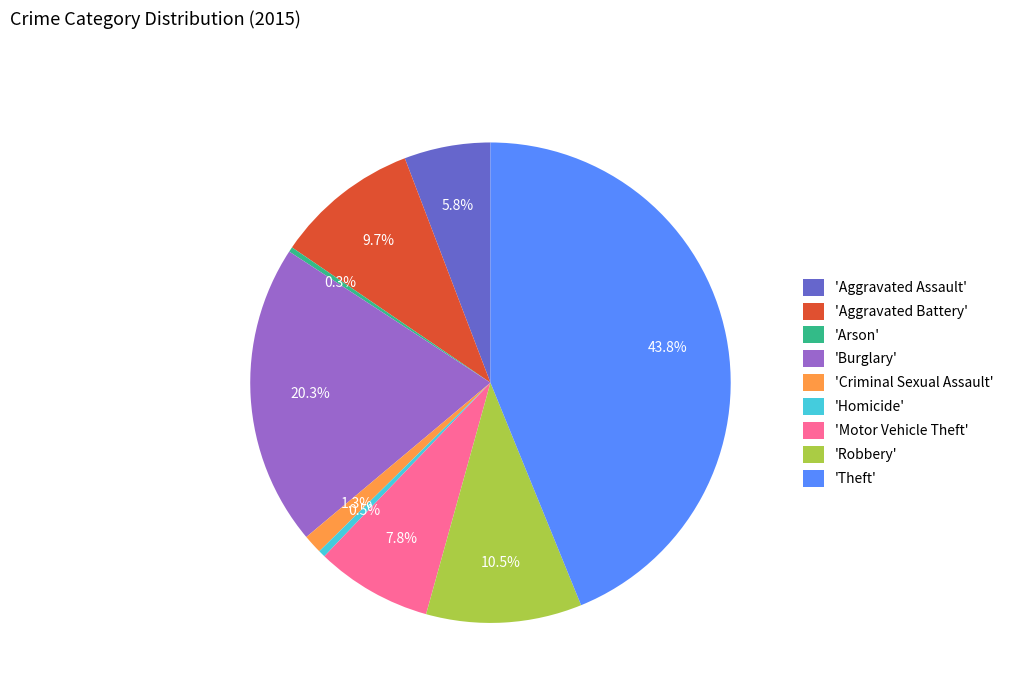

How many segments does this pie chart have?

9